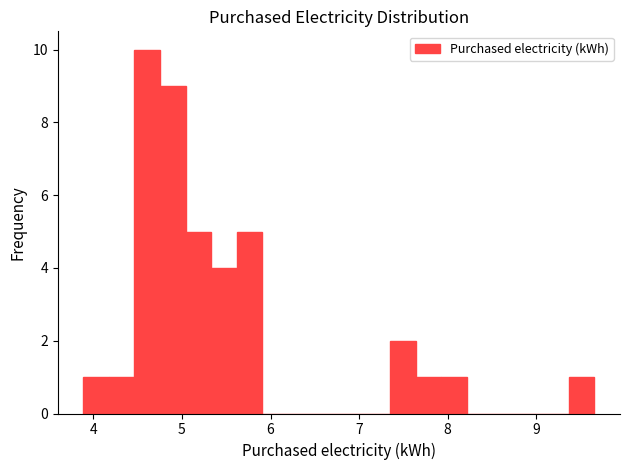

Around what value on the x-axis is the tallest bar? Give the approximate position of its centre, as read against the axis.

4.6